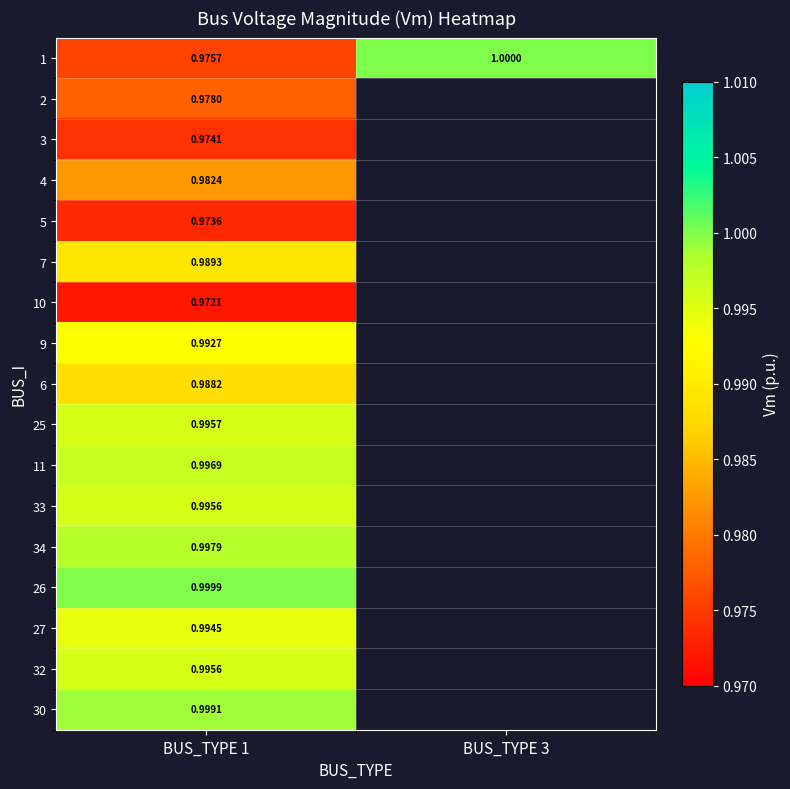

How many data points does each series have?

2